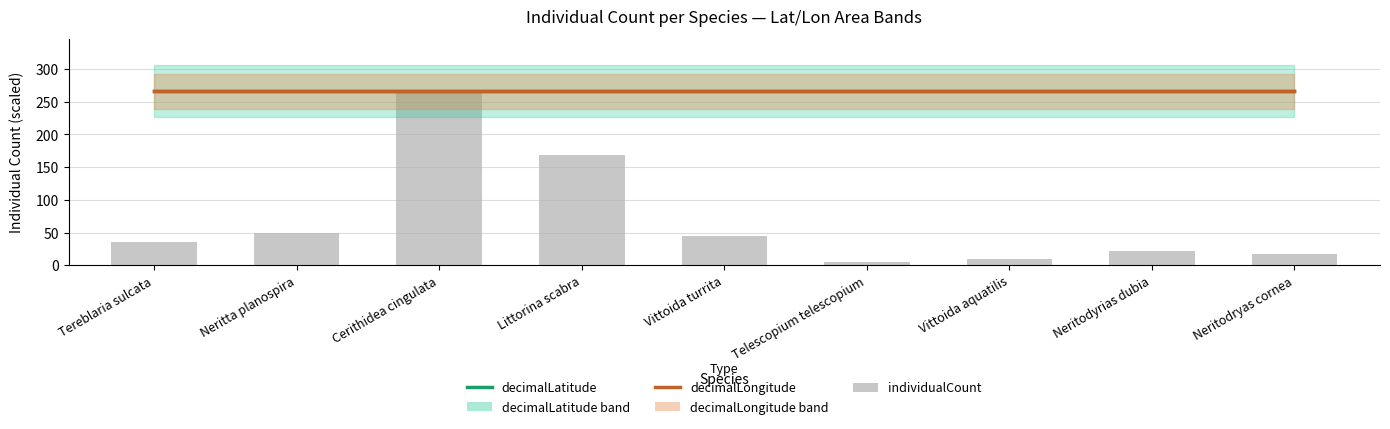

At how many categories does at least one series exceed 71?

9